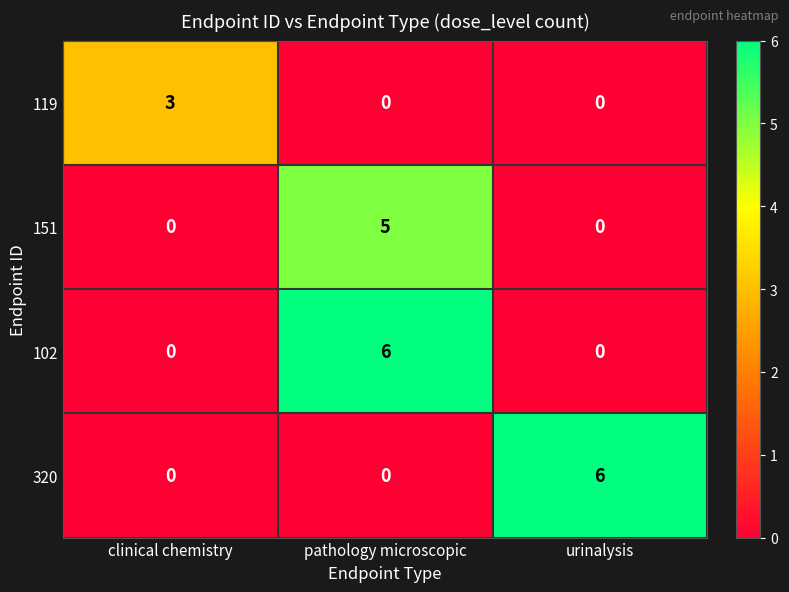

What is the sum of all 320 values?

6